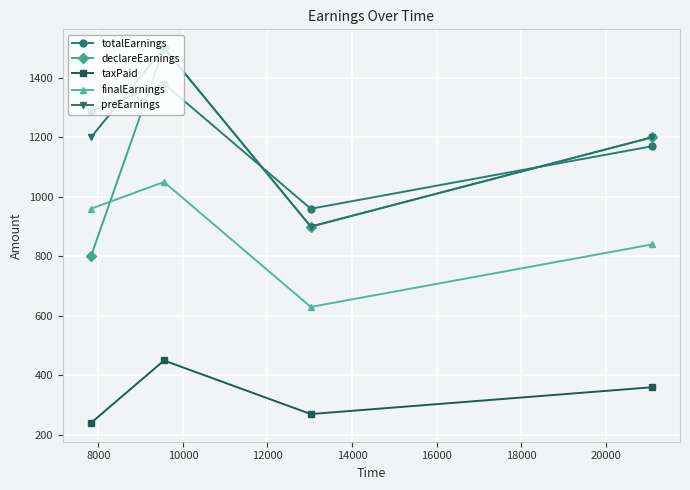

At how many categories does at least one series exceed 608?

4